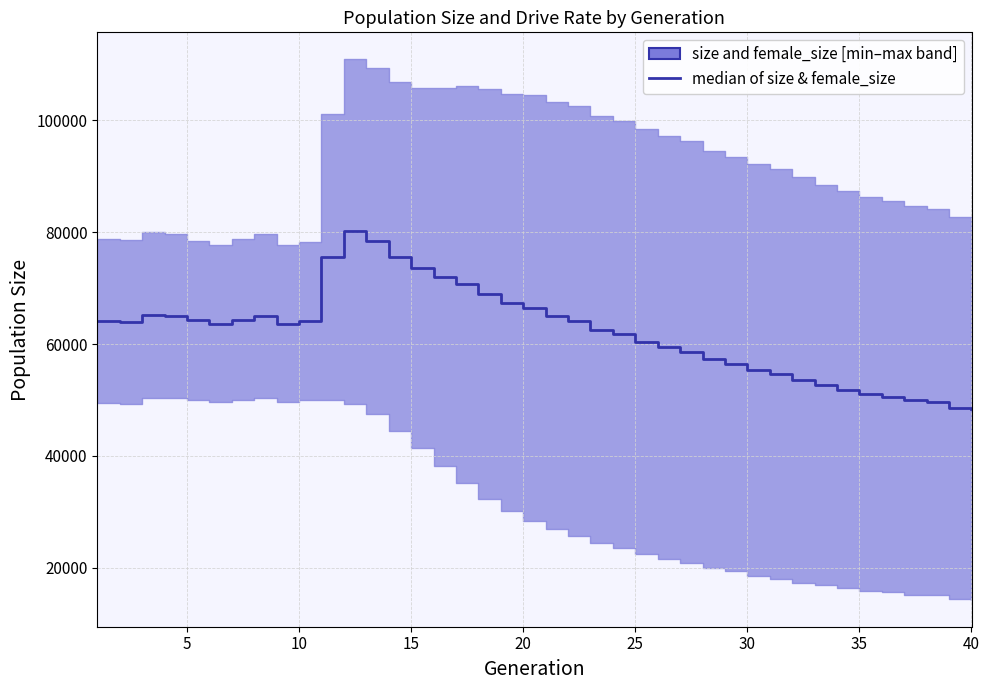

The value at 35 is 10954.2. True or false?

False